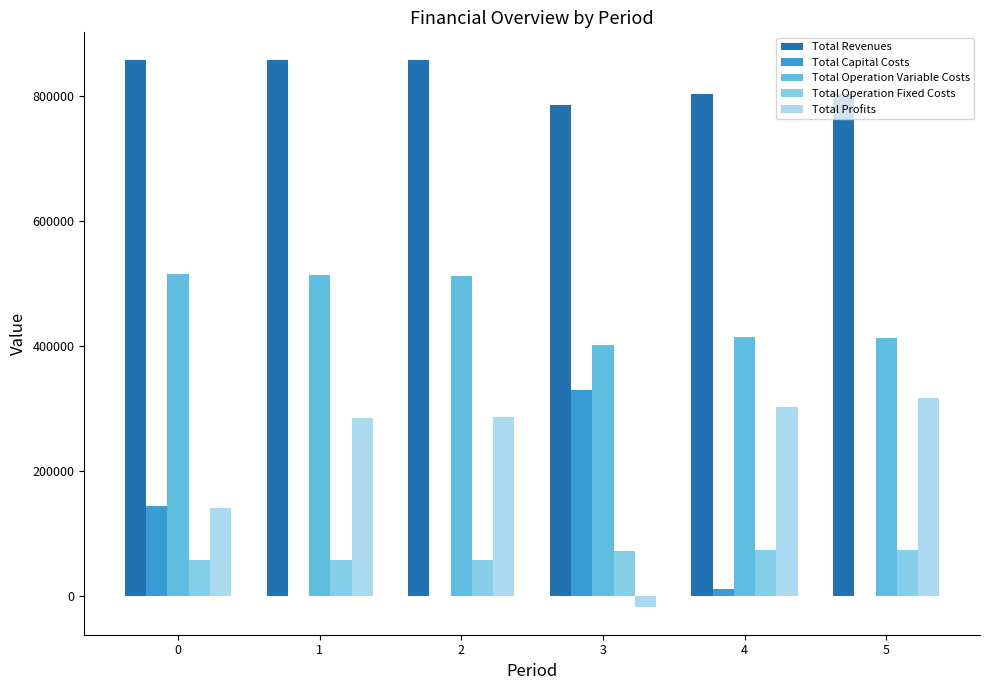

Are the bars grouped side by side (vs. stacked)?

Yes